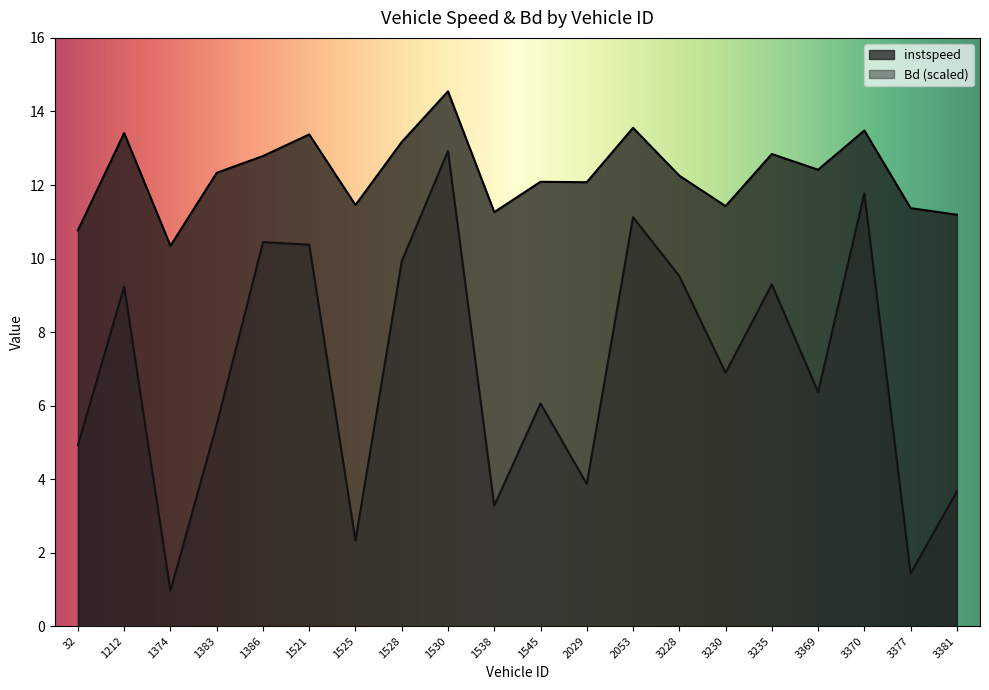

At which category does the chart reach its minimum across all series?

1374